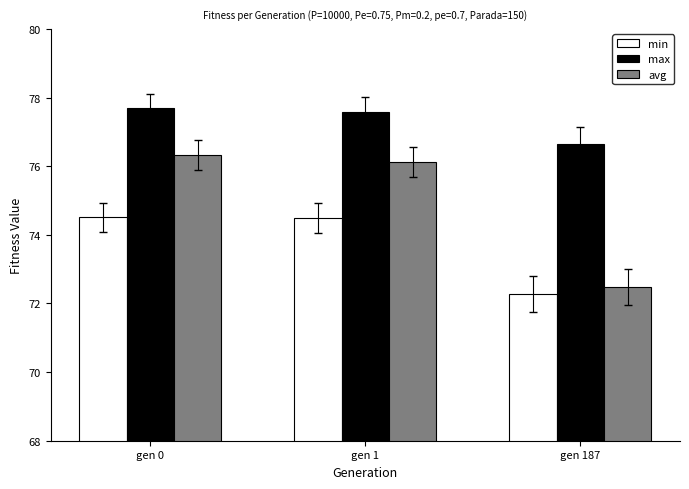

Does the chart contain stacked bars?

No